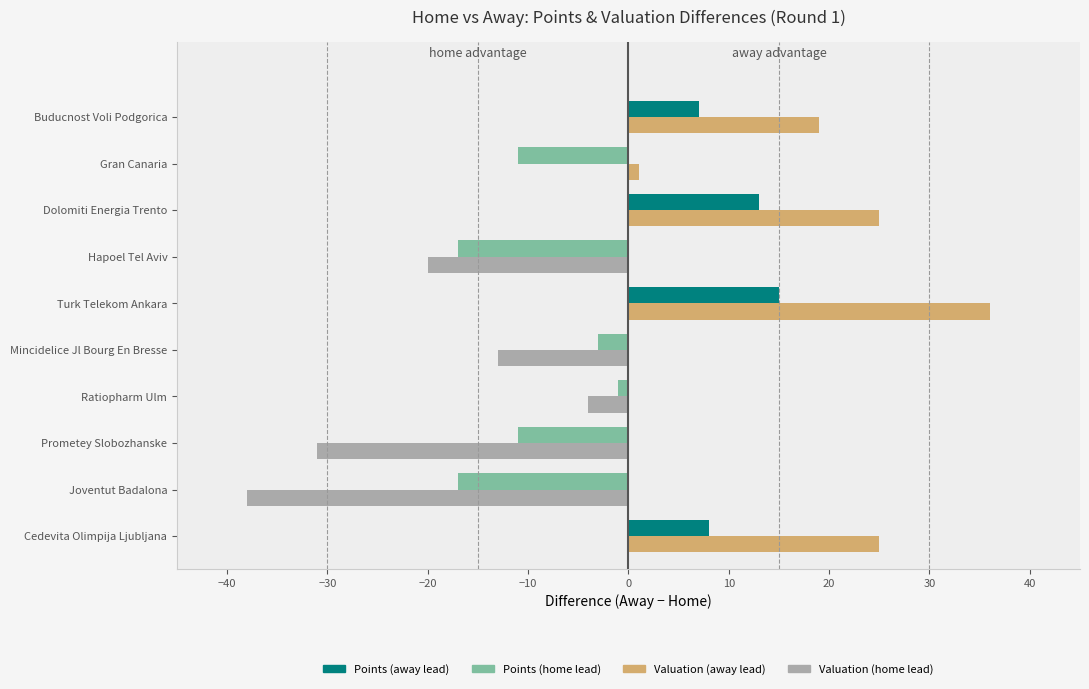

What is the sum of the Valuation (away lead) values at Hapoel Tel Aviv and Dolomiti Energia Trento?

25